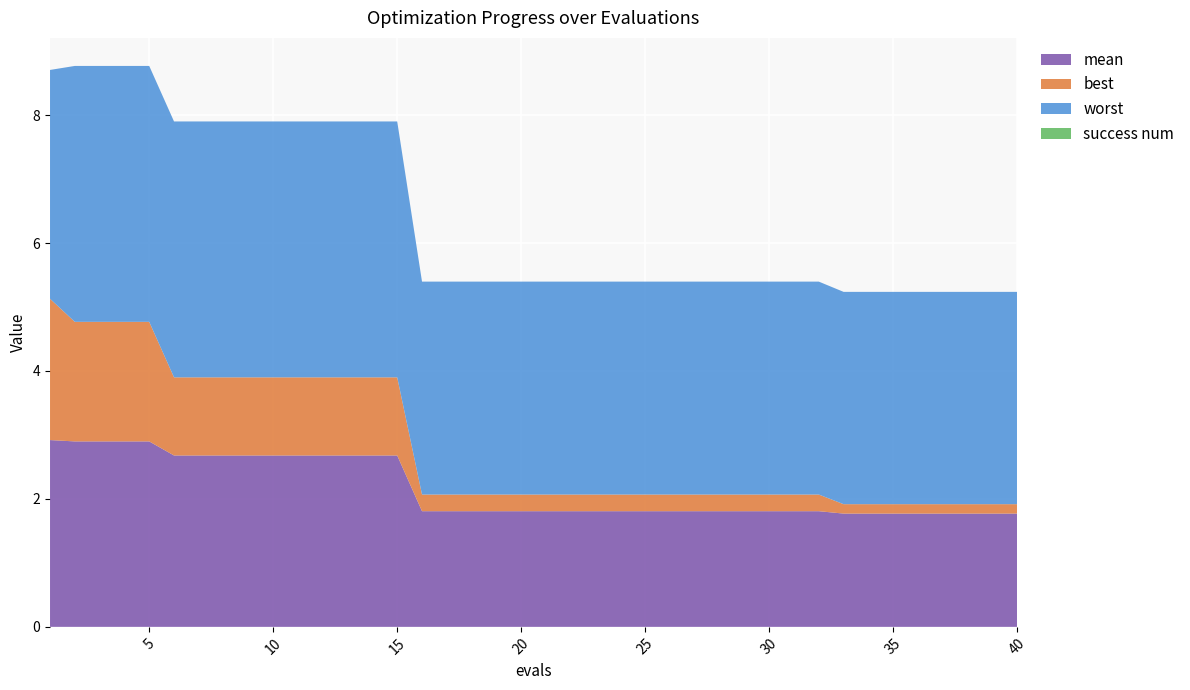

Reading left to right, extract all data points from this chart.

mean: 2.9	2.9	2.9	2.9	2.9	2.7	2.7	2.7	2.7	2.7	2.7	2.7	2.7	2.7	2.7	1.8	1.8	1.8	1.8	1.8	1.8	1.8	1.8	1.8	1.8	1.8	1.8	1.8	1.8	1.8	1.8	1.8	1.8	1.8	1.8	1.8	1.8	1.8	1.8	1.8
best: 2.2	1.9	1.9	1.9	1.9	1.2	1.2	1.2	1.2	1.2	1.2	1.2	1.2	1.2	1.2	0.3	0.3	0.3	0.3	0.3	0.3	0.3	0.3	0.3	0.3	0.3	0.3	0.3	0.3	0.3	0.3	0.3	0.1	0.1	0.1	0.1	0.1	0.1	0.1	0.1
worst: 3.6	4.0	4.0	4.0	4.0	4.0	4.0	4.0	4.0	4.0	4.0	4.0	4.0	4.0	4.0	3.3	3.3	3.3	3.3	3.3	3.3	3.3	3.3	3.3	3.3	3.3	3.3	3.3	3.3	3.3	3.3	3.3	3.3	3.3	3.3	3.3	3.3	3.3	3.3	3.3
success num: 0.0	0.0	0.0	0.0	0.0	0.0	0.0	0.0	0.0	0.0	0.0	0.0	0.0	0.0	0.0	0.0	0.0	0.0	0.0	0.0	0.0	0.0	0.0	0.0	0.0	0.0	0.0	0.0	0.0	0.0	0.0	0.0	0.0	0.0	0.0	0.0	0.0	0.0	0.0	0.0